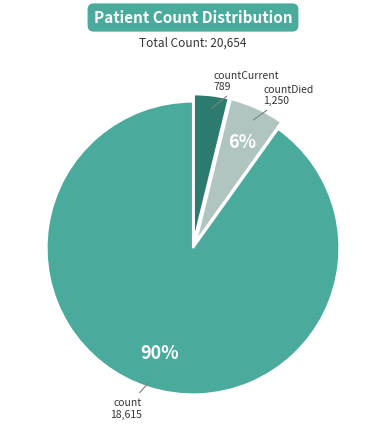

Rank the categories by value from lowest to highest.

countCurrent, countDied, count